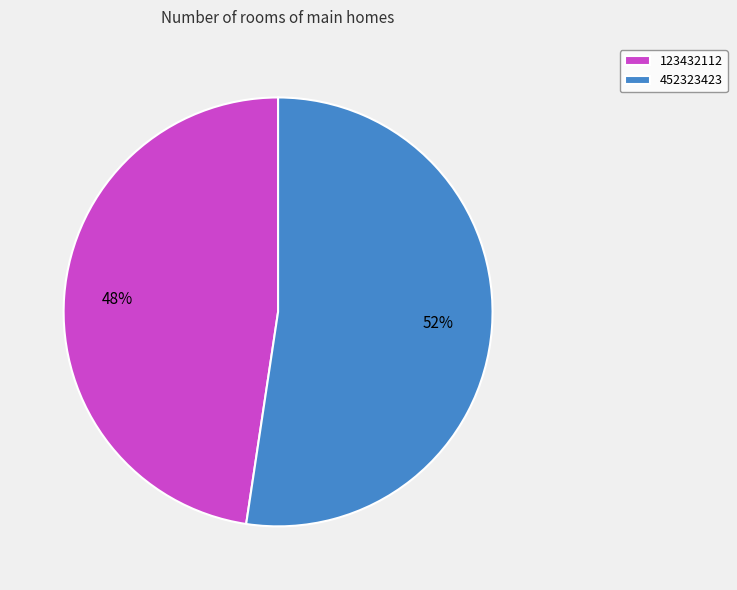

Rank the categories by value from lowest to highest.

123432112, 452323423